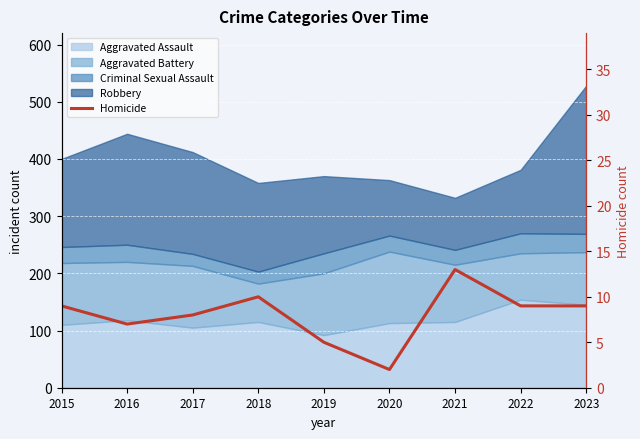

Count the number of values greater than 9.

2